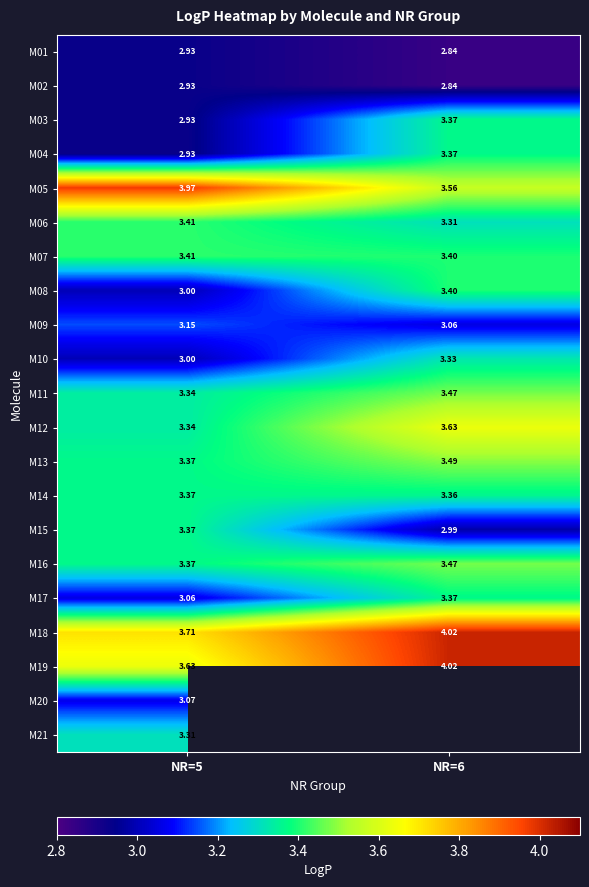

At how many categories does at least one series exceed 3?

2